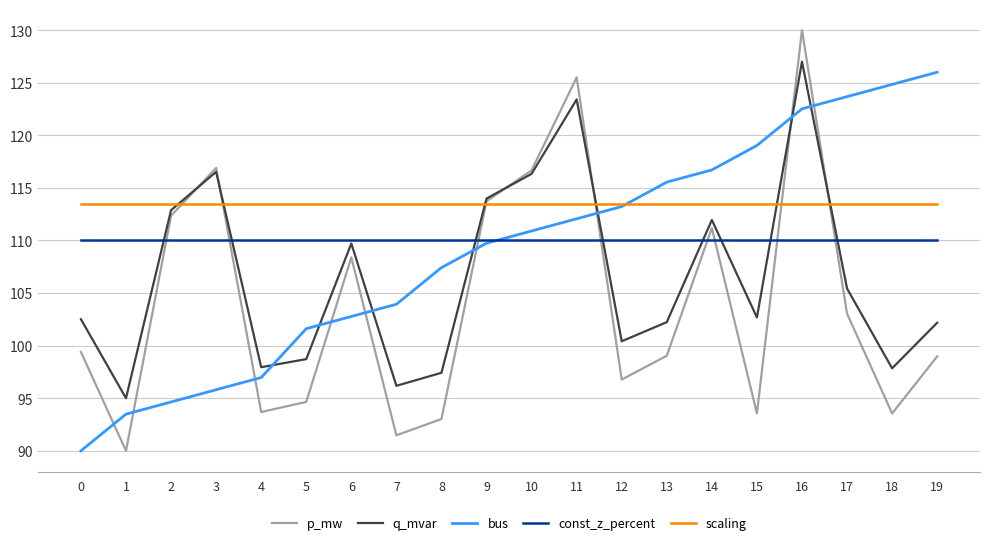

Which series ends up on top after the final intersection of q_mvar and scaling?

scaling